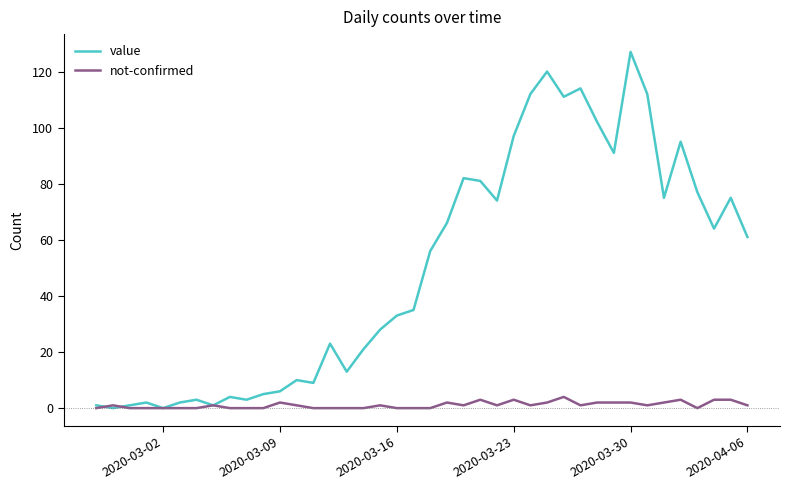

Which series has the widest spread of values?

value